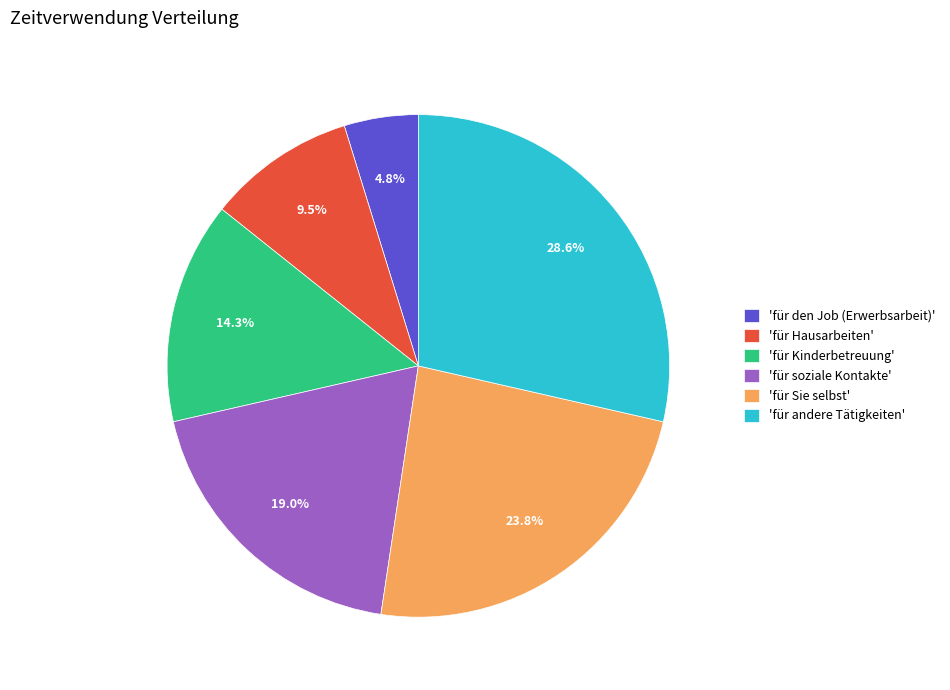

Is there any slice that represents more than half of the pie?

No